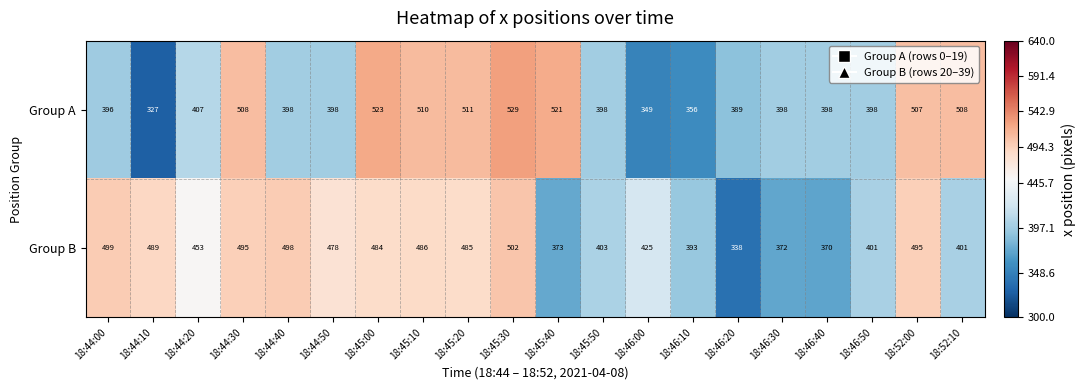

What is the spread (max minus min) of values at 18:45:20?

26